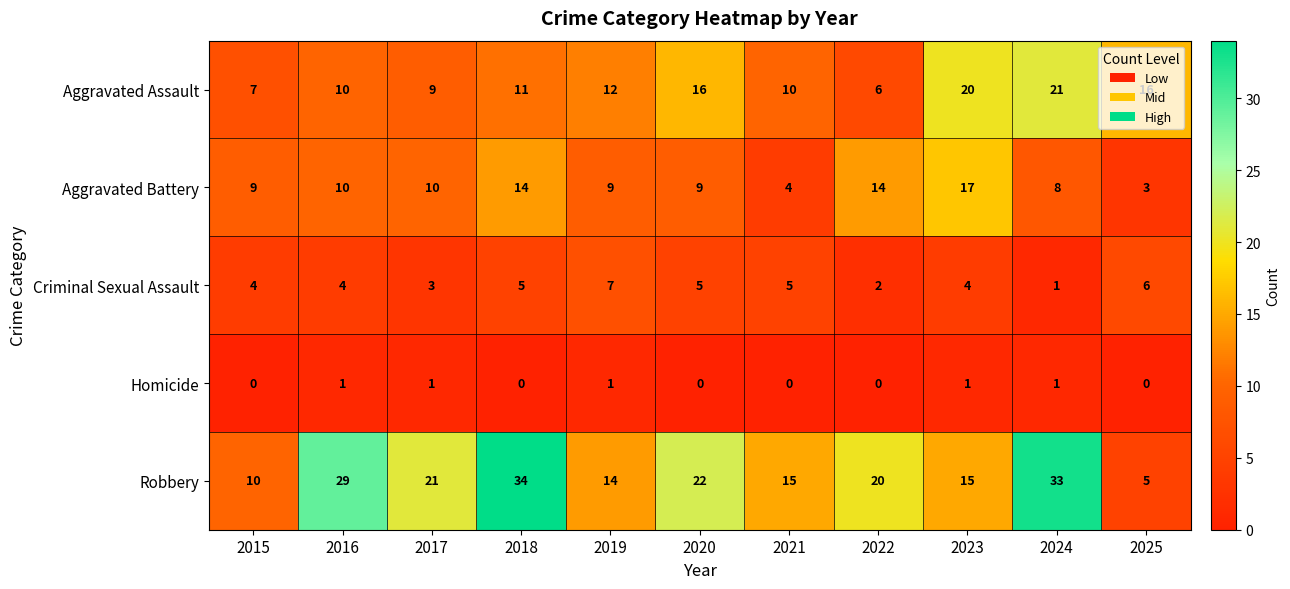

The value of Robbery at 2018 is 17. True or false?

False